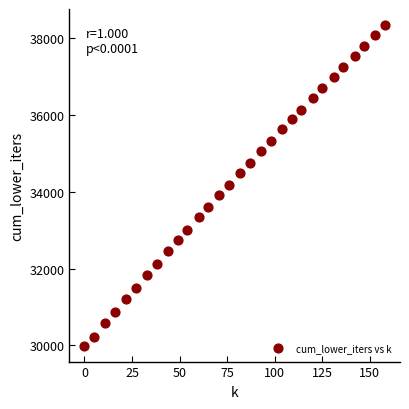

What is the range of Y values (max minus min)?

8346